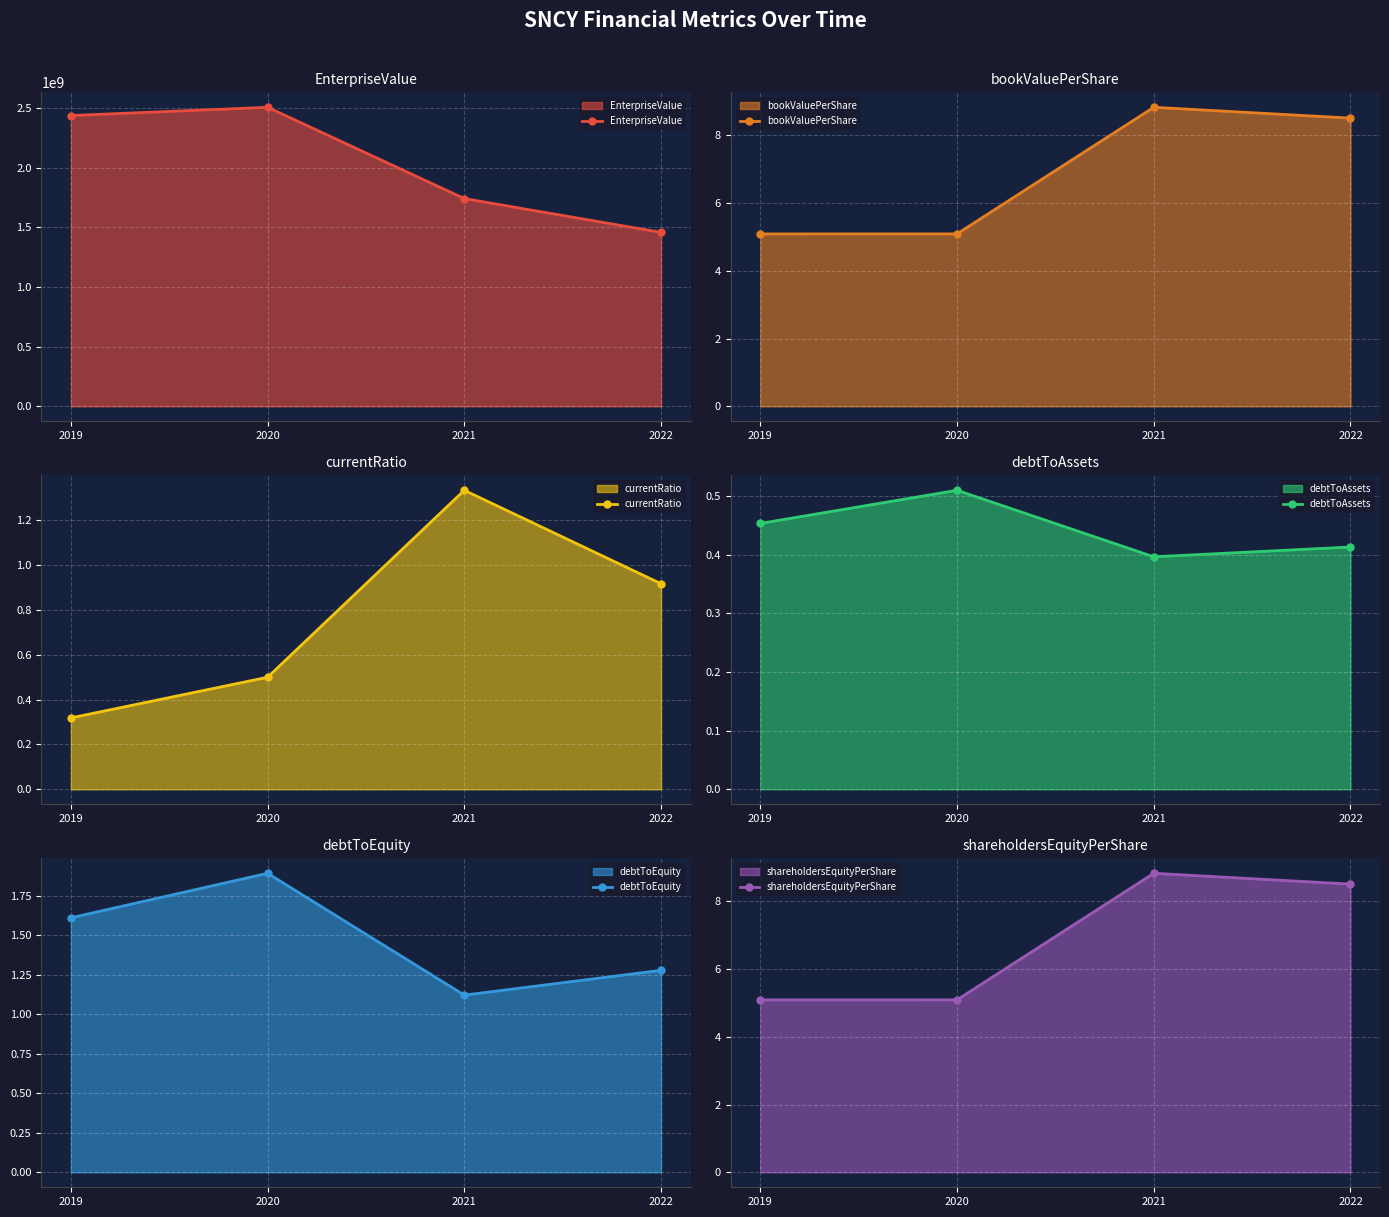

Reading left to right, transcribe all the data shown in this chart.

EnterpriseValue: 2435390051.8	2504438051.8	1740031599.8	1456618006.3
bookValuePerShare: 5.1	5.1	8.8	8.5
currentRatio: 0.3	0.5	1.3	0.9
debtToAssets: 0.5	0.5	0.4	0.4
debtToEquity: 1.6	1.9	1.1	1.3
shareholdersEquityPerShare: 5.1	5.1	8.8	8.5